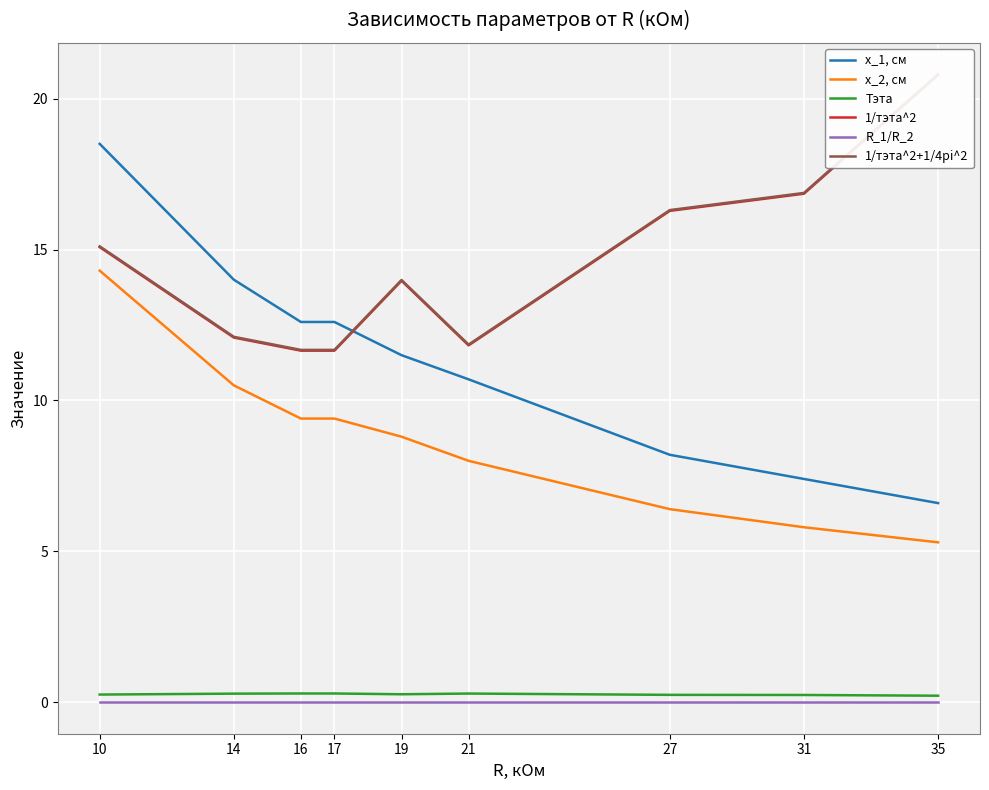

True or false: x_2, см has more than 2 interior local peaks.

False